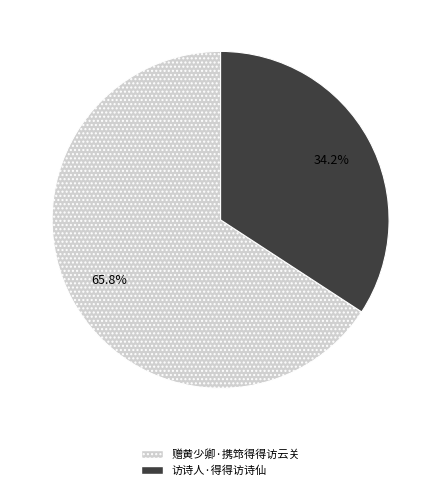

Between 赠黄少卿·携筇得得访云关 and 访诗人·得得访诗仙, which is larger?

赠黄少卿·携筇得得访云关